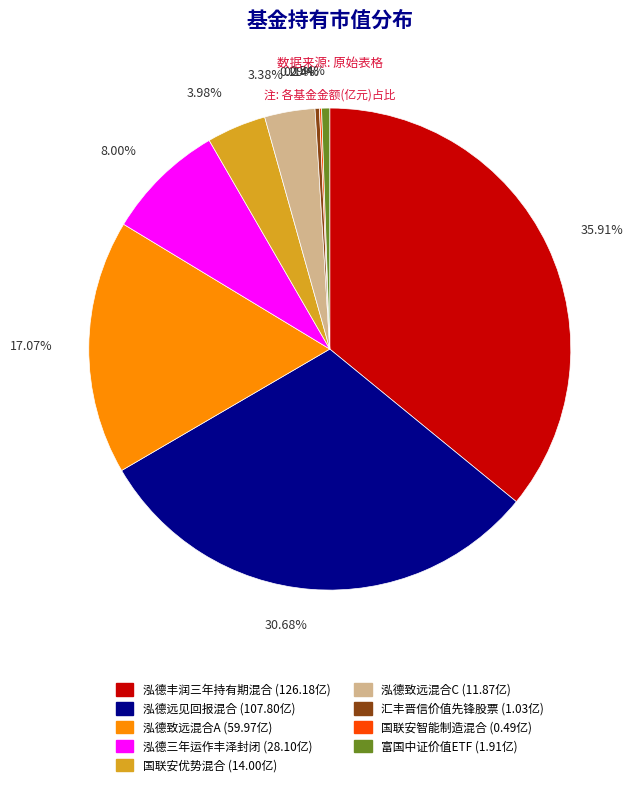

What is the total percentage of 泓德三年运作丰泽封闭 and 泓德丰润三年持有期混合?

43.9%